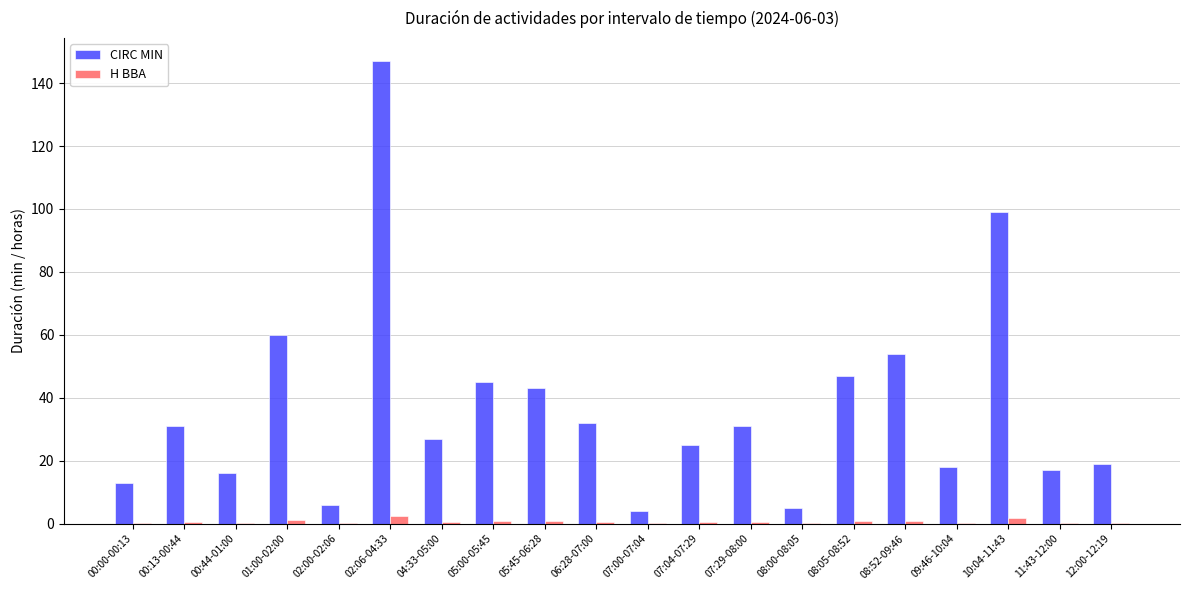

What is the difference between the CIRC MIN values at 07:29-08:00 and 00:00-00:13?

18.0